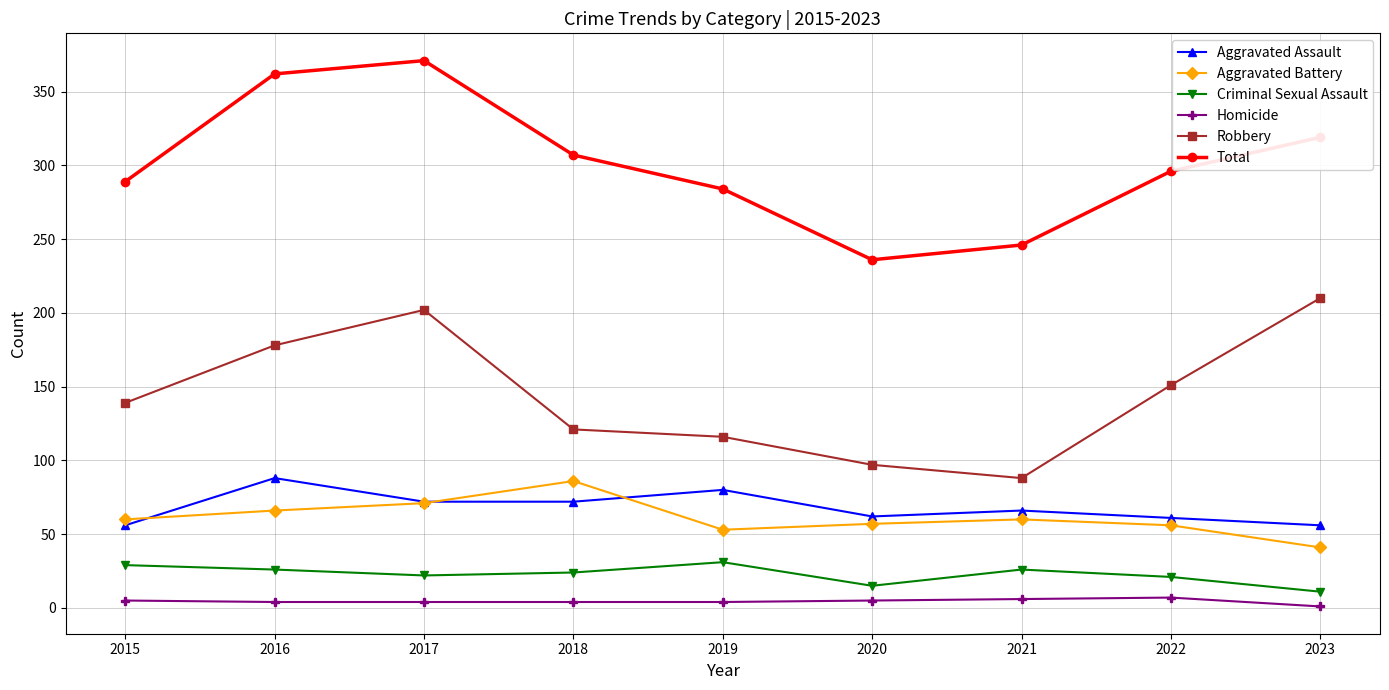

Where does the Criminal Sexual Assault series first go above 24?

2015